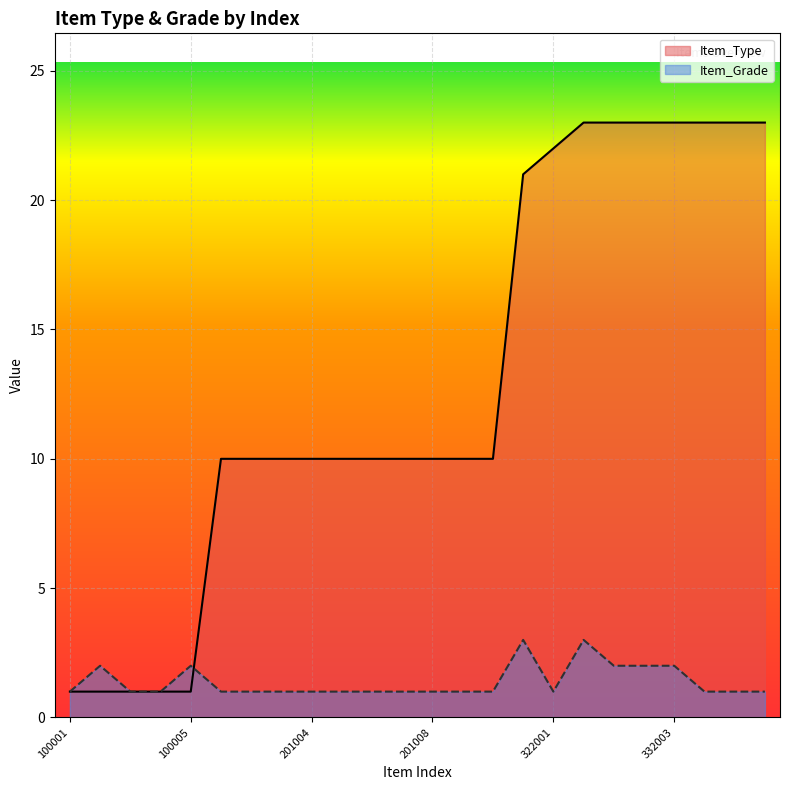

Reading left to right, list all the values displayed in this chart.

Item_Type: 1	1	1	1	1	10	10	10	10	10	10	10	10	10	10	21	22	23	23	23	23	23	23	23
Item_Grade: 1	2	1	1	2	1	1	1	1	1	1	1	1	1	1	3	1	3	2	2	2	1	1	1